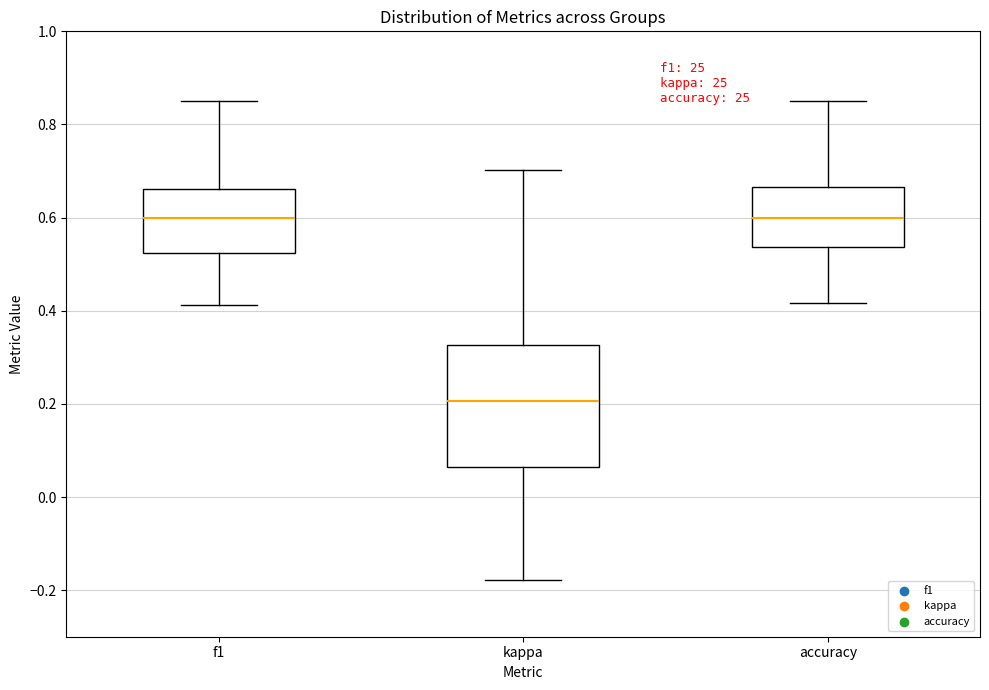

Comparing the boxes themselves (not the whiskers), which one is the tallest?

kappa